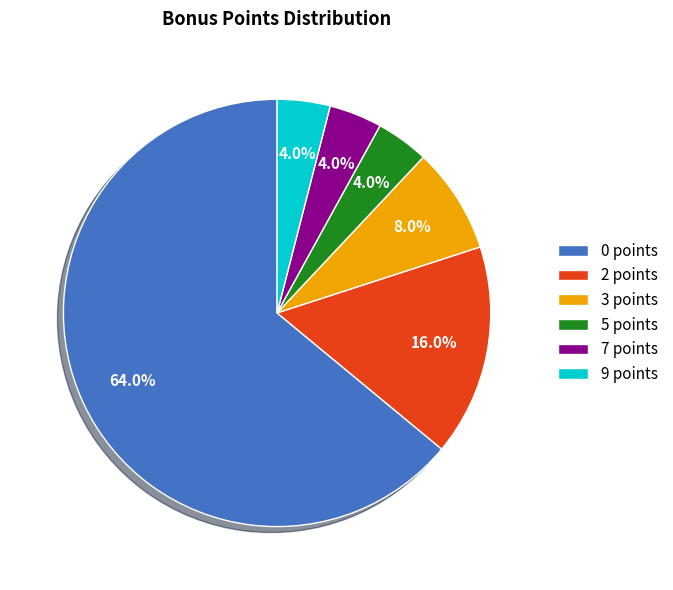

Do 3 points and 7 points together represent more than half of the pie?

No